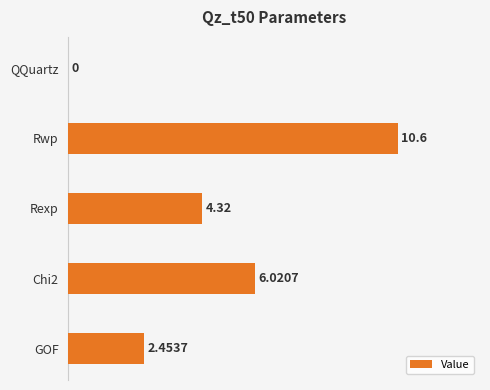

At which label is the value closest to 5?

Rexp